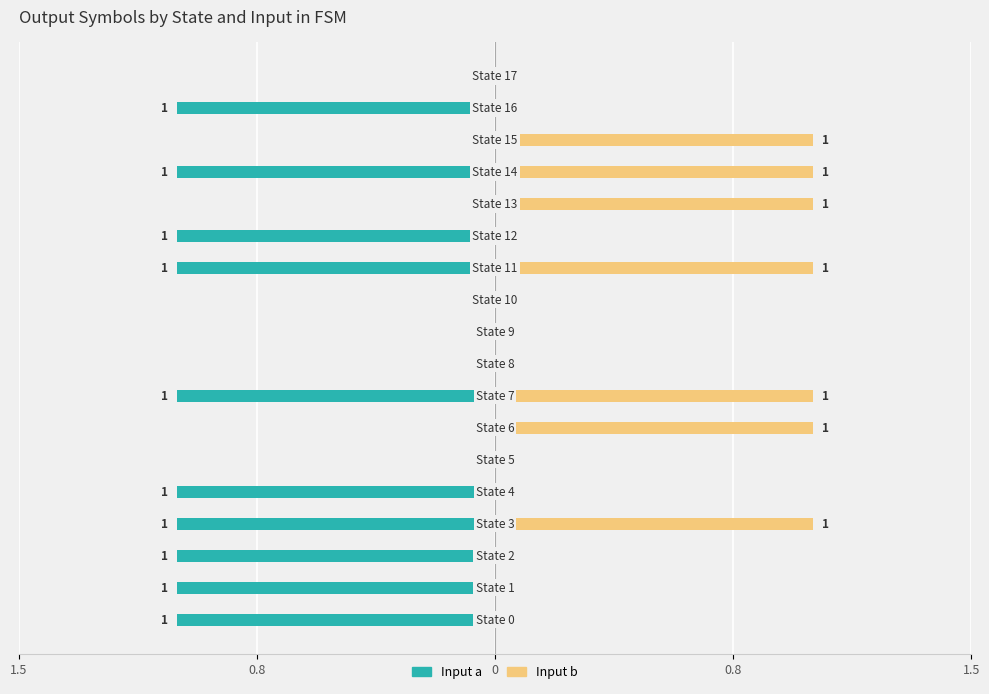

How many groups of bars are there?

18